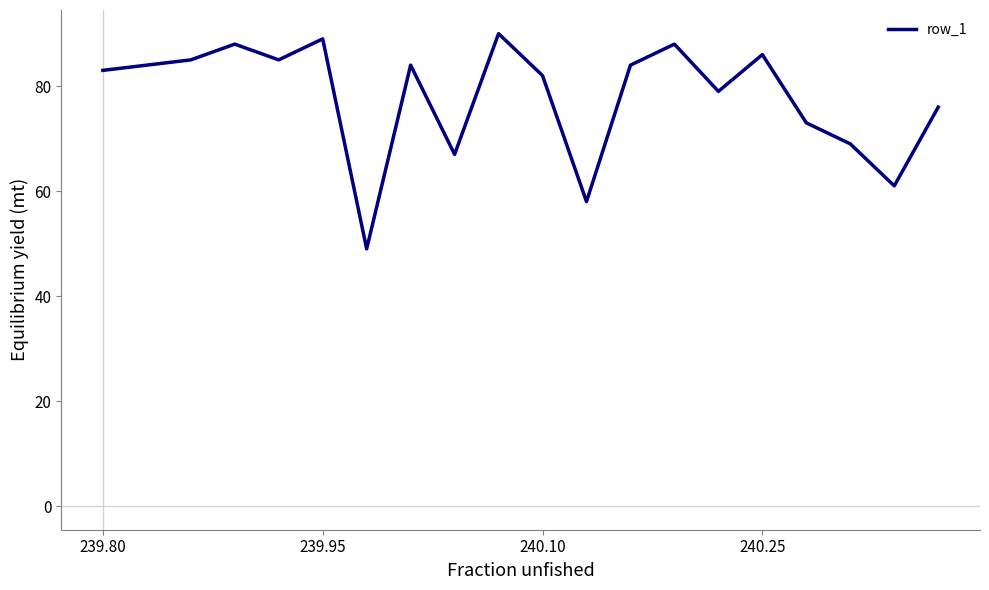

What is the smallest value displayed?

49